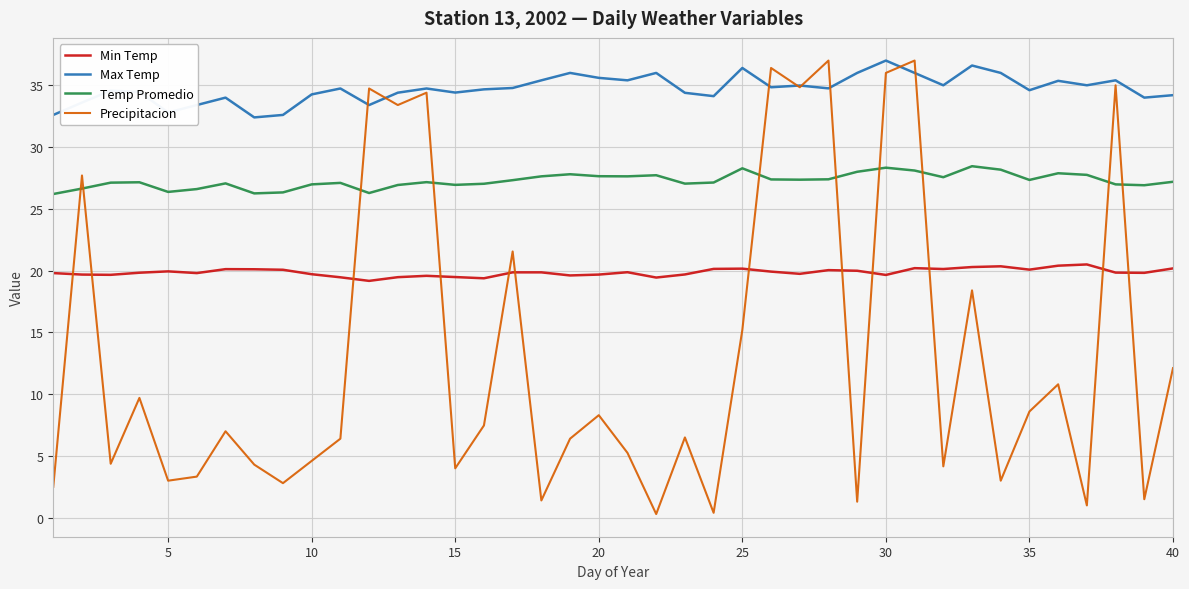

True or false: Min Temp and Temp Promedio cross at least once.

False